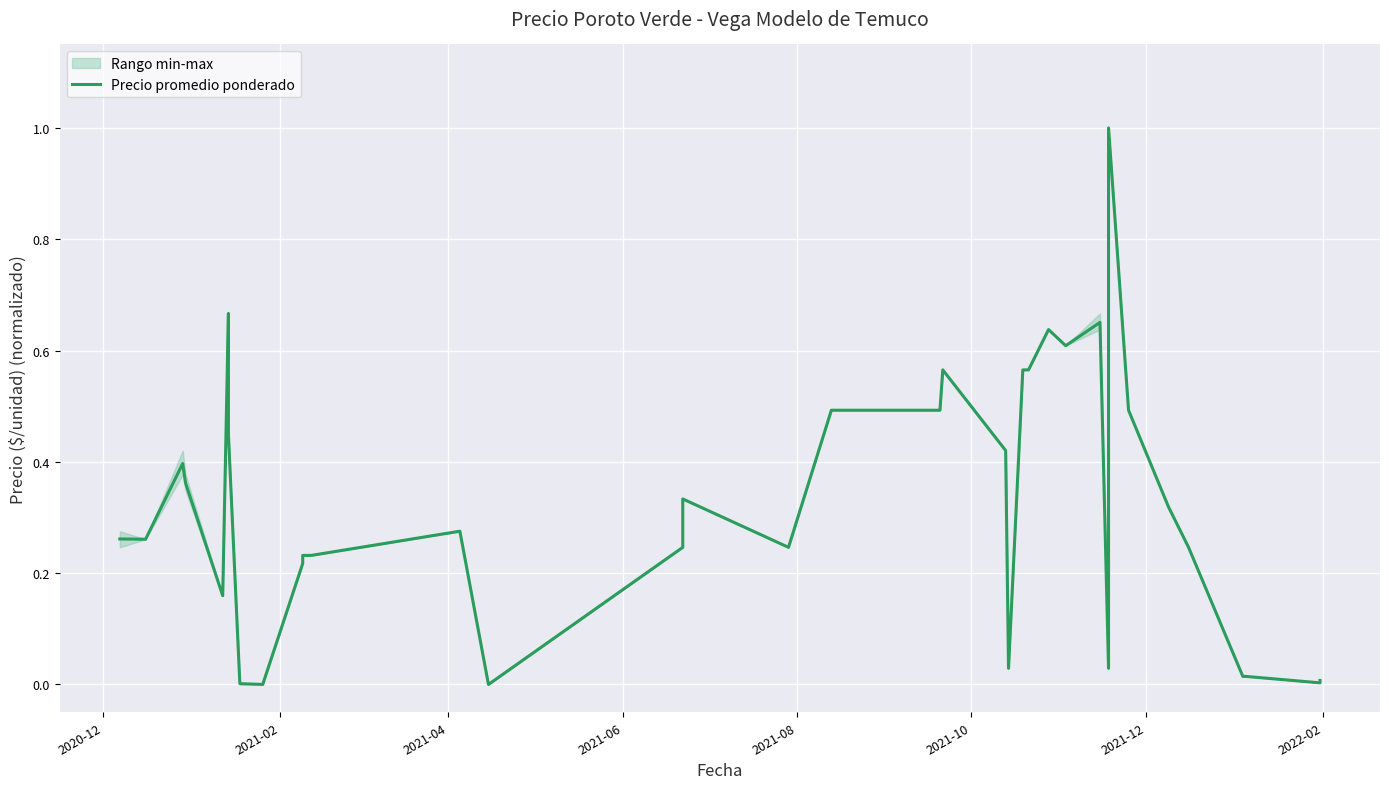

What is the value of the 28th point from the left?

0.6